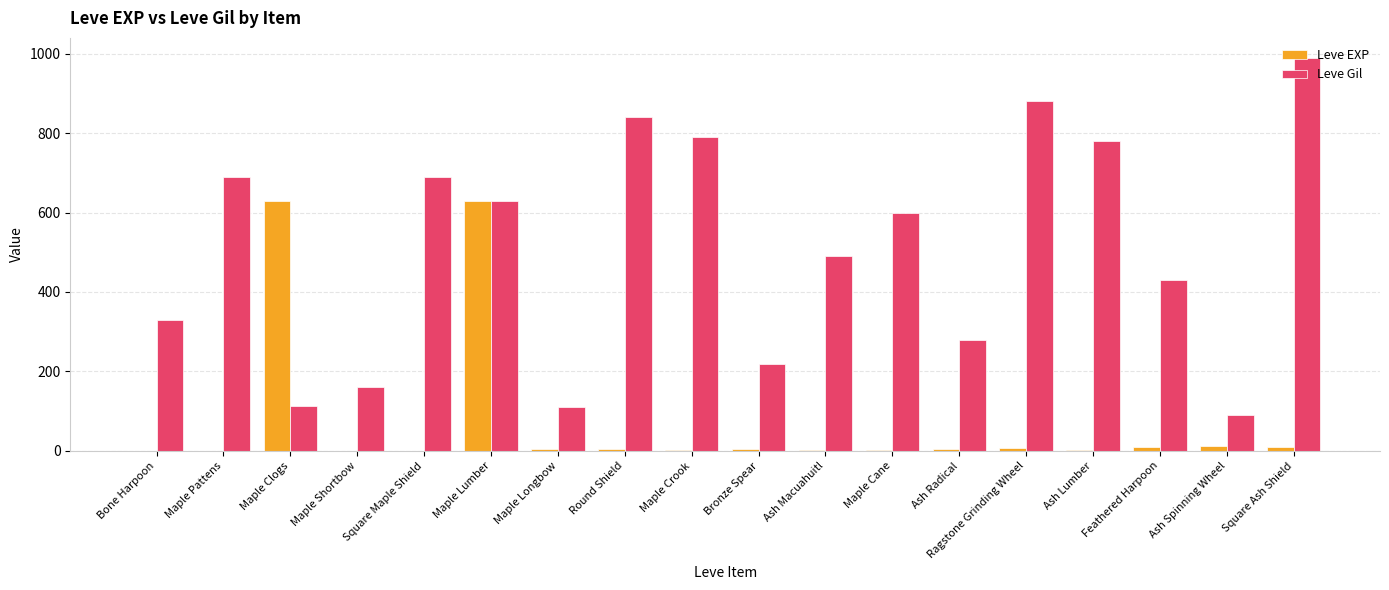

Which series changed the most between Bronze Spear and Ragstone Grinding Wheel?

Leve Gil